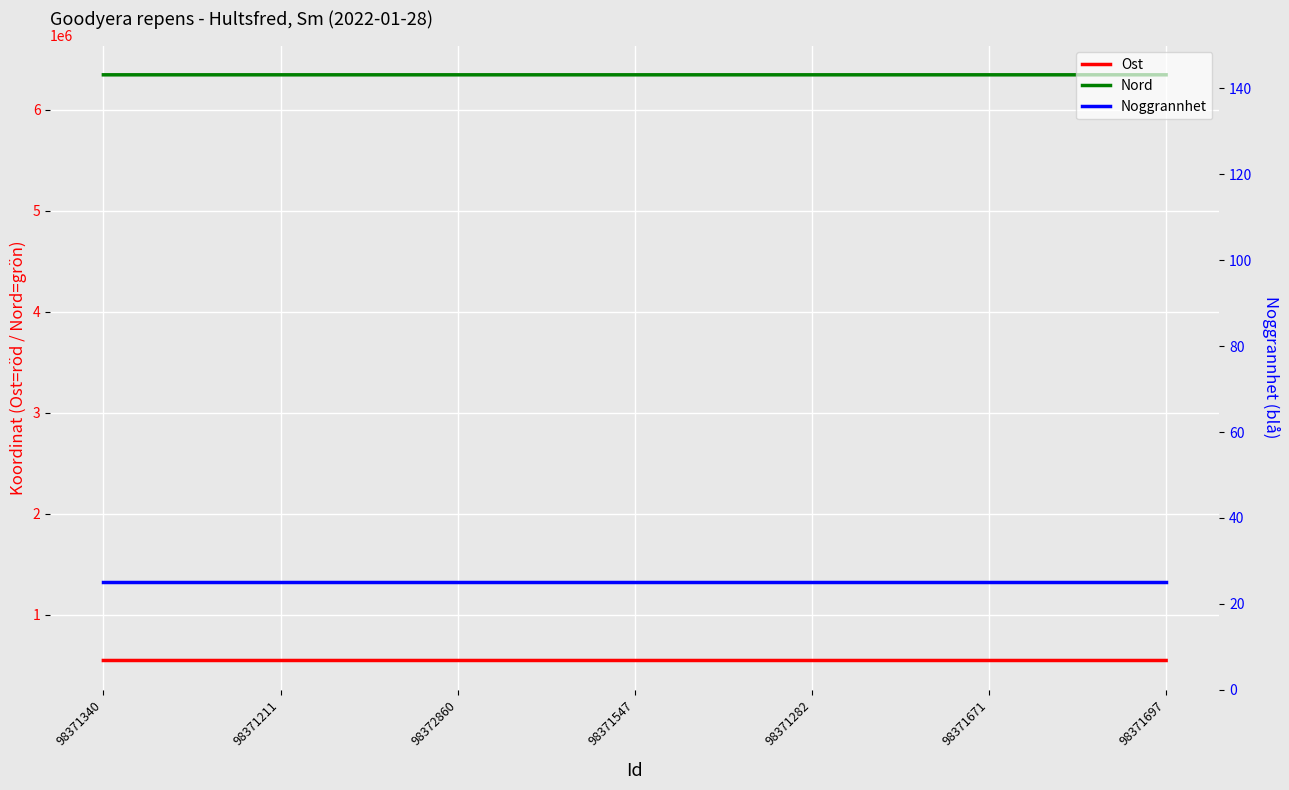

Where is the first local maximum for Nord?

98371282